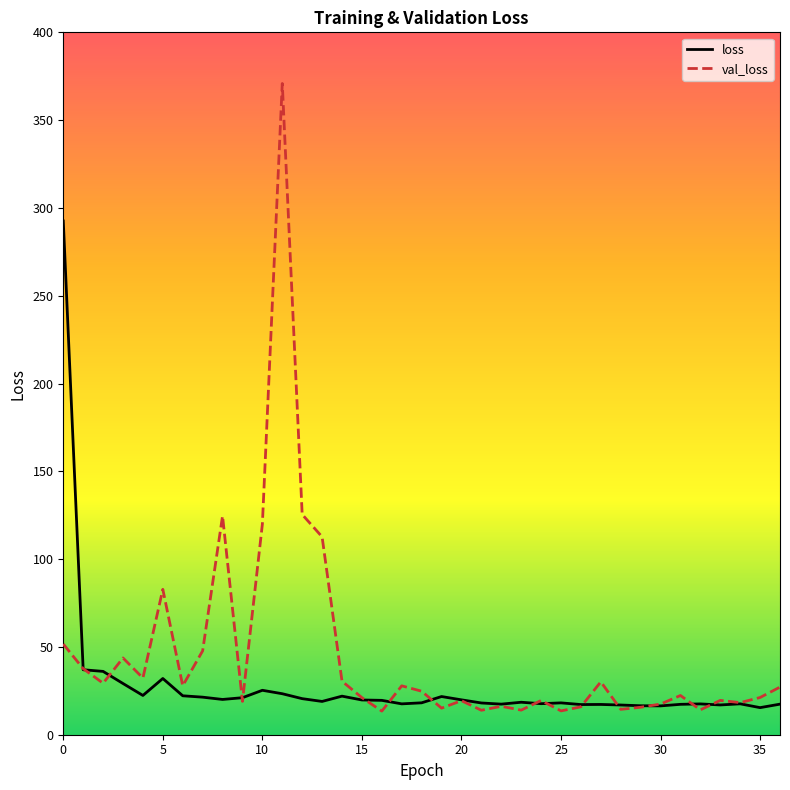

Which series has the widest spread of values?

val_loss